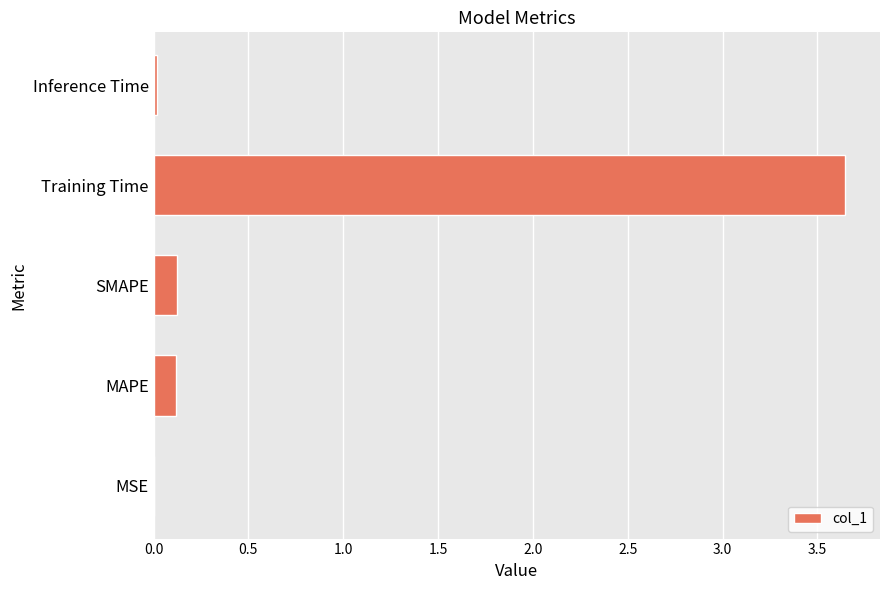

Between Training Time and SMAPE, which is larger?

Training Time